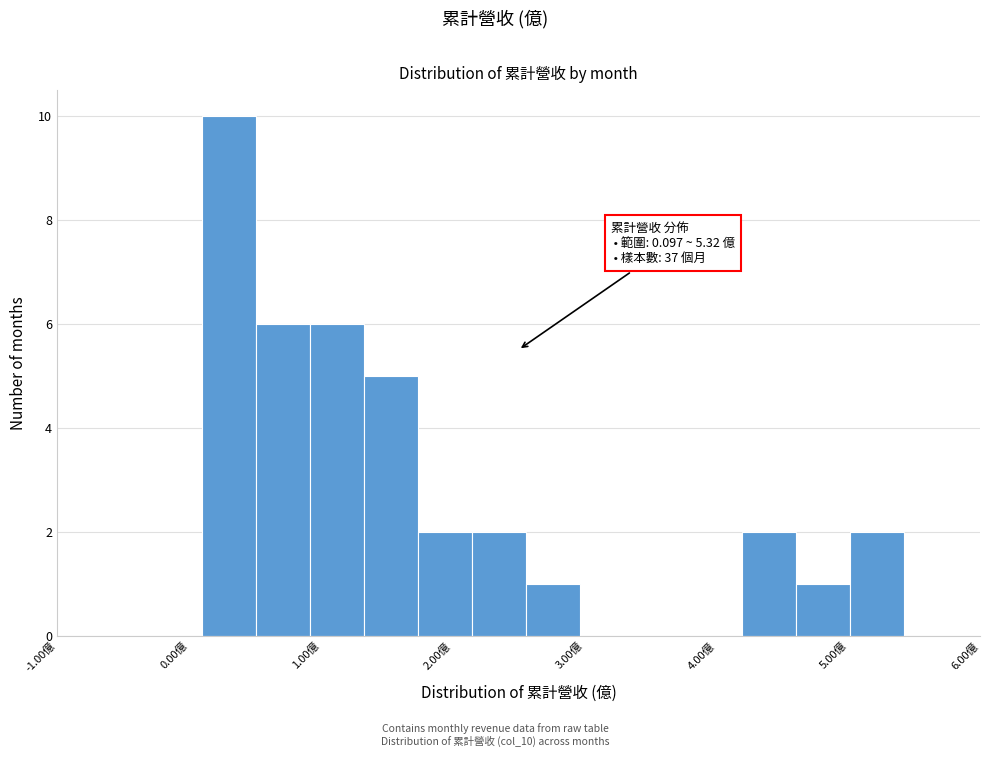

Over which range of the x-axis is the bar tallest?

0.1 to 0.5